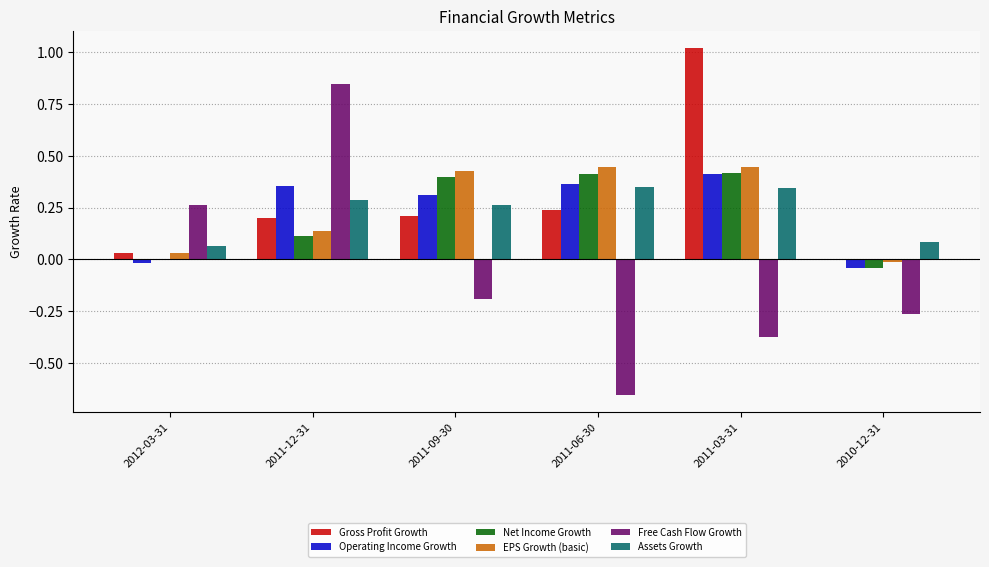

Is the value of Assets Growth at 2010-12-31 greater than the value of Gross Profit Growth at 2011-09-30?

No